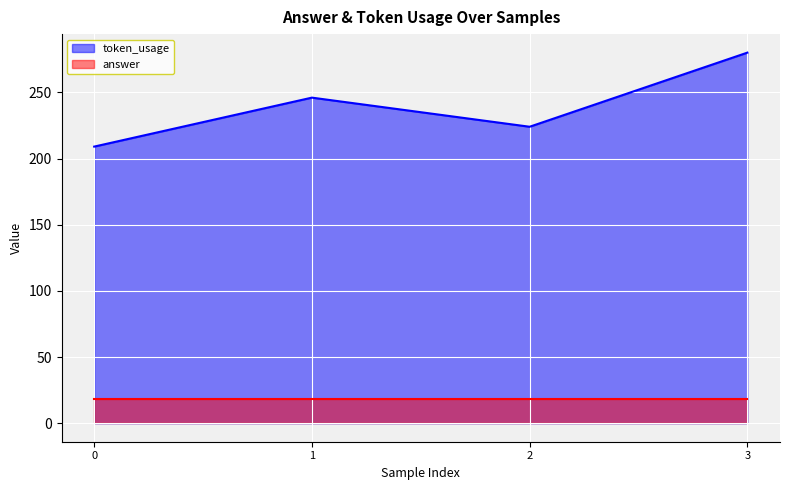

What is the difference between the values at 0 and 2?

15